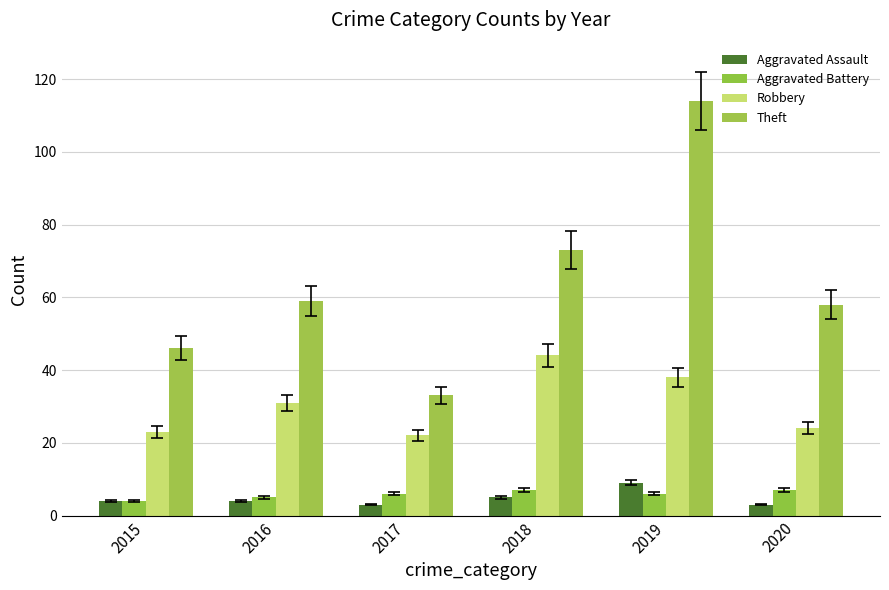

What is the average value of the Theft series?

64